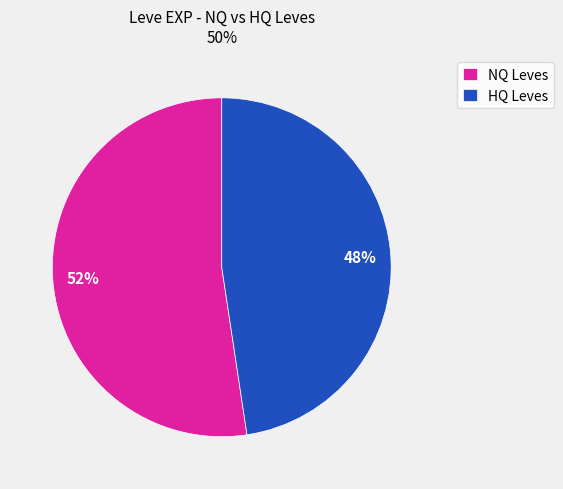

Rank the categories by value from lowest to highest.

HQ Leves, NQ Leves